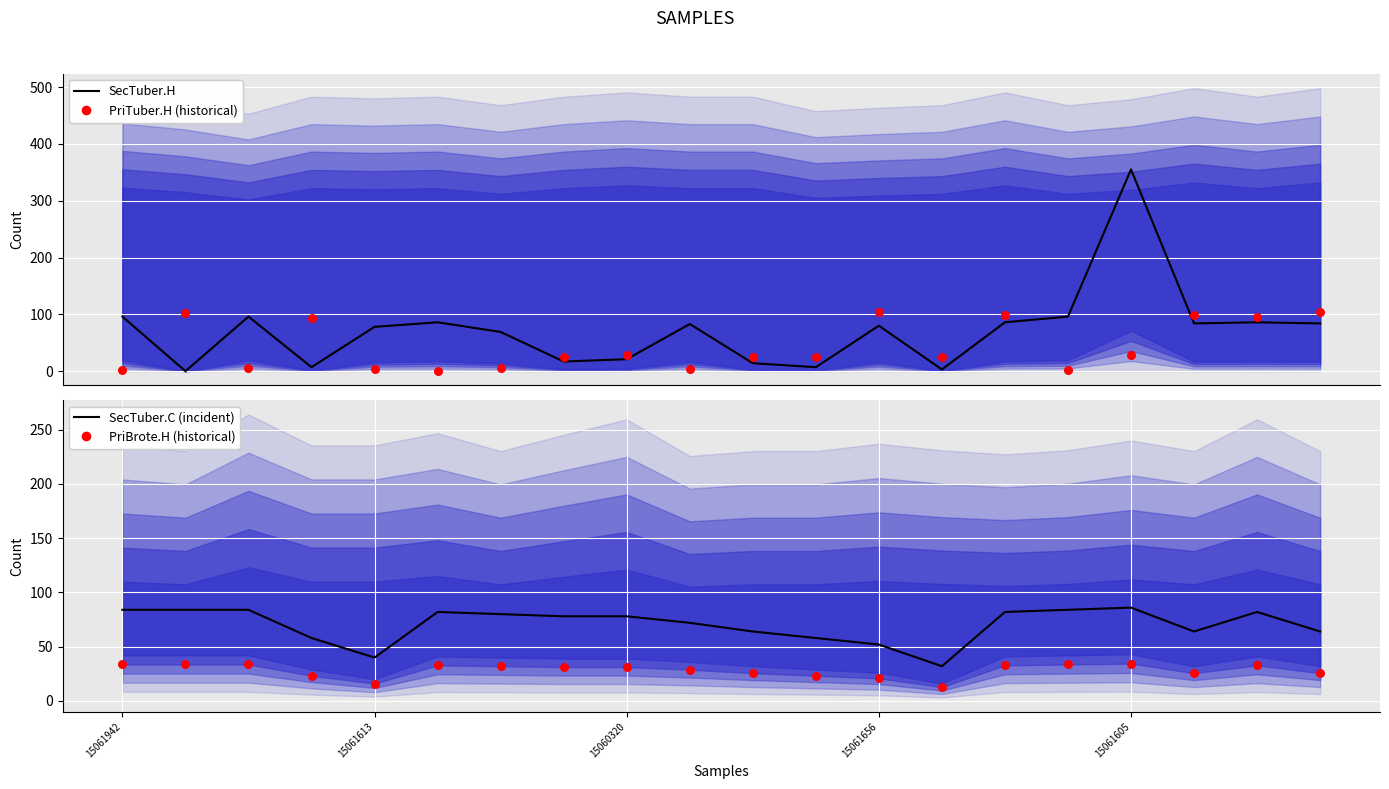

At how many categories does at least one series exceed 314?

1